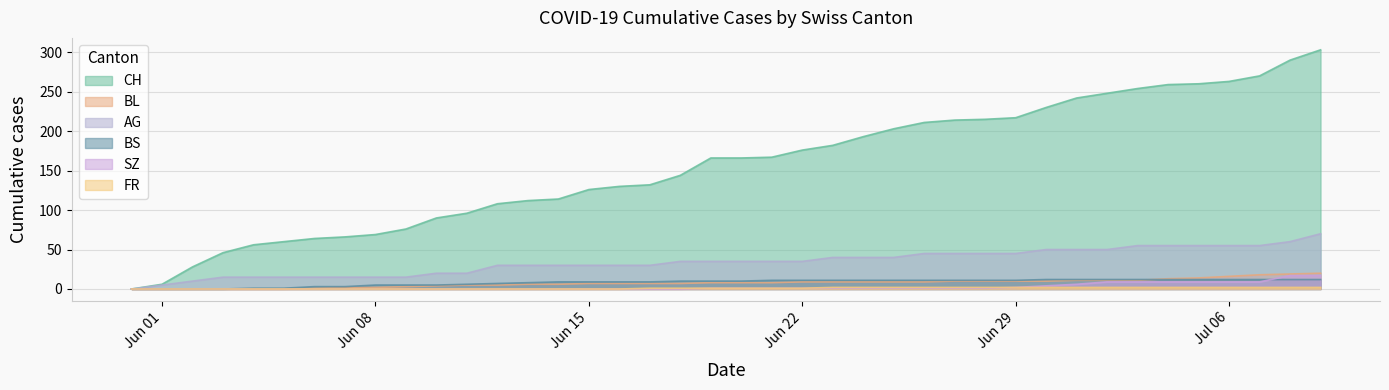

What is the total value across all series at 2020-06-06?

83